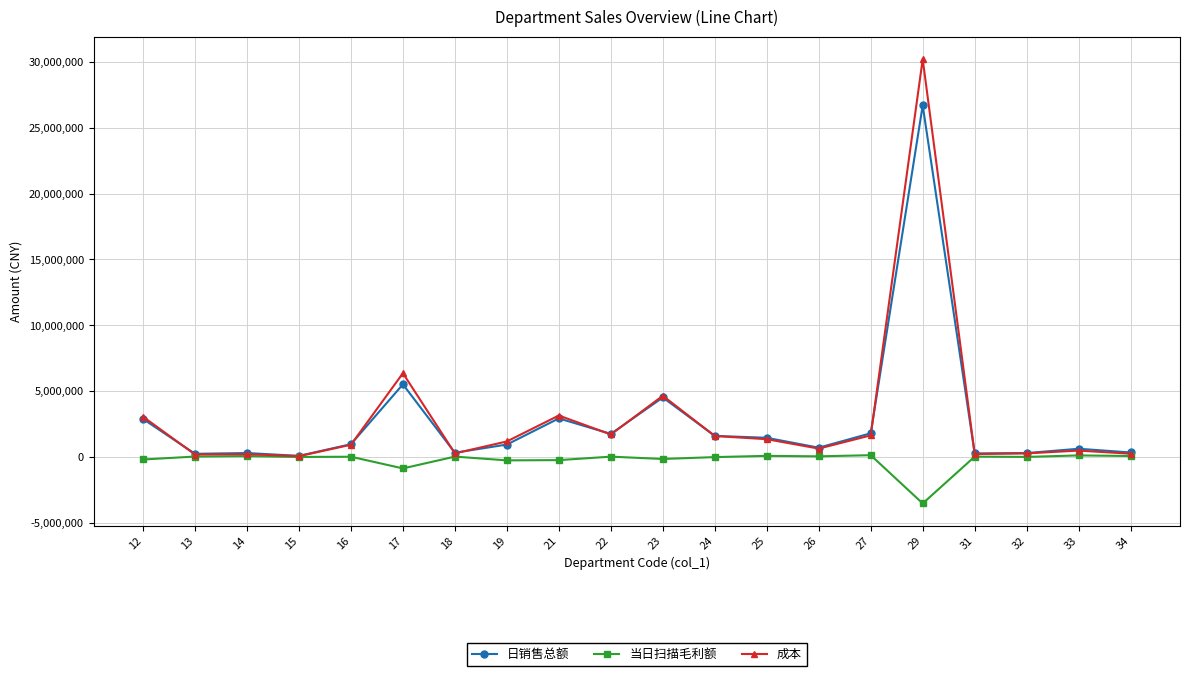

At which category is the sum across all series the highest?

29